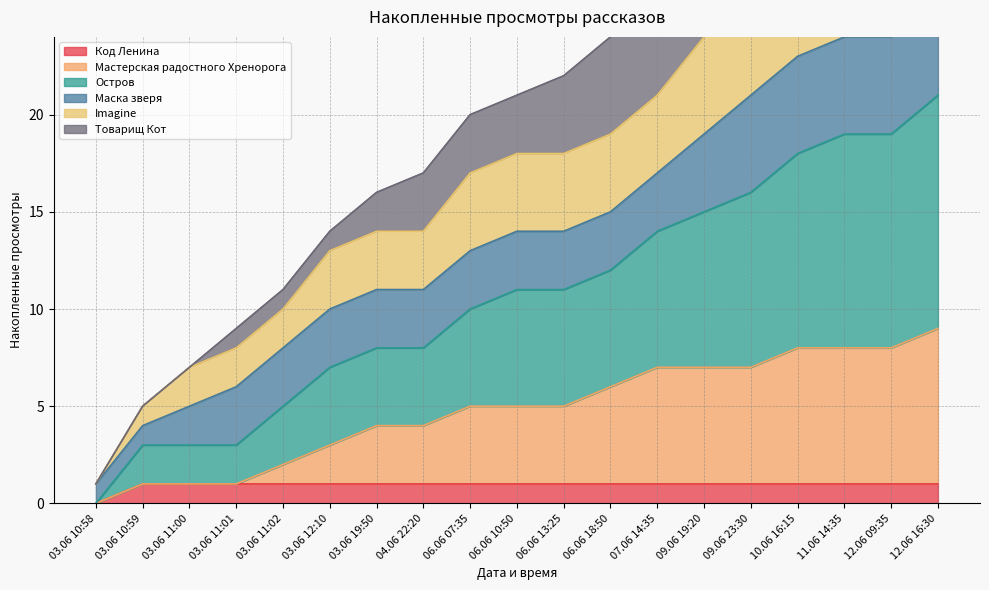

The value of Код Ленина at 11.06 14:35 is 1. True or false?

True